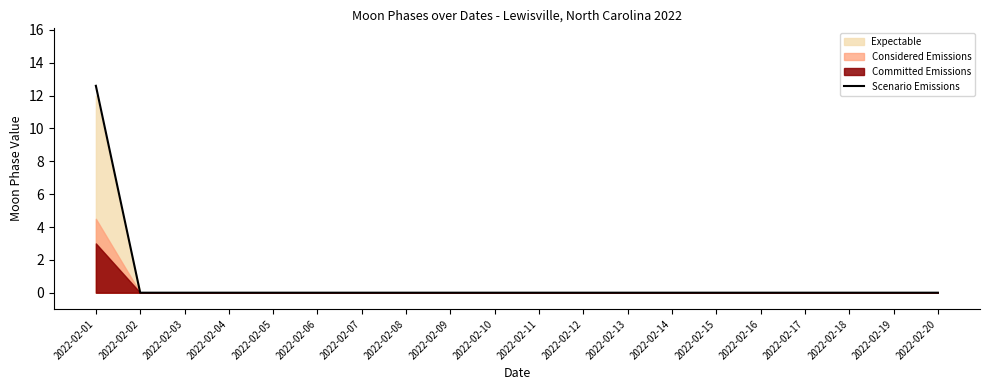

True or false: the data shows 0.0 at 2022-02-18.

True